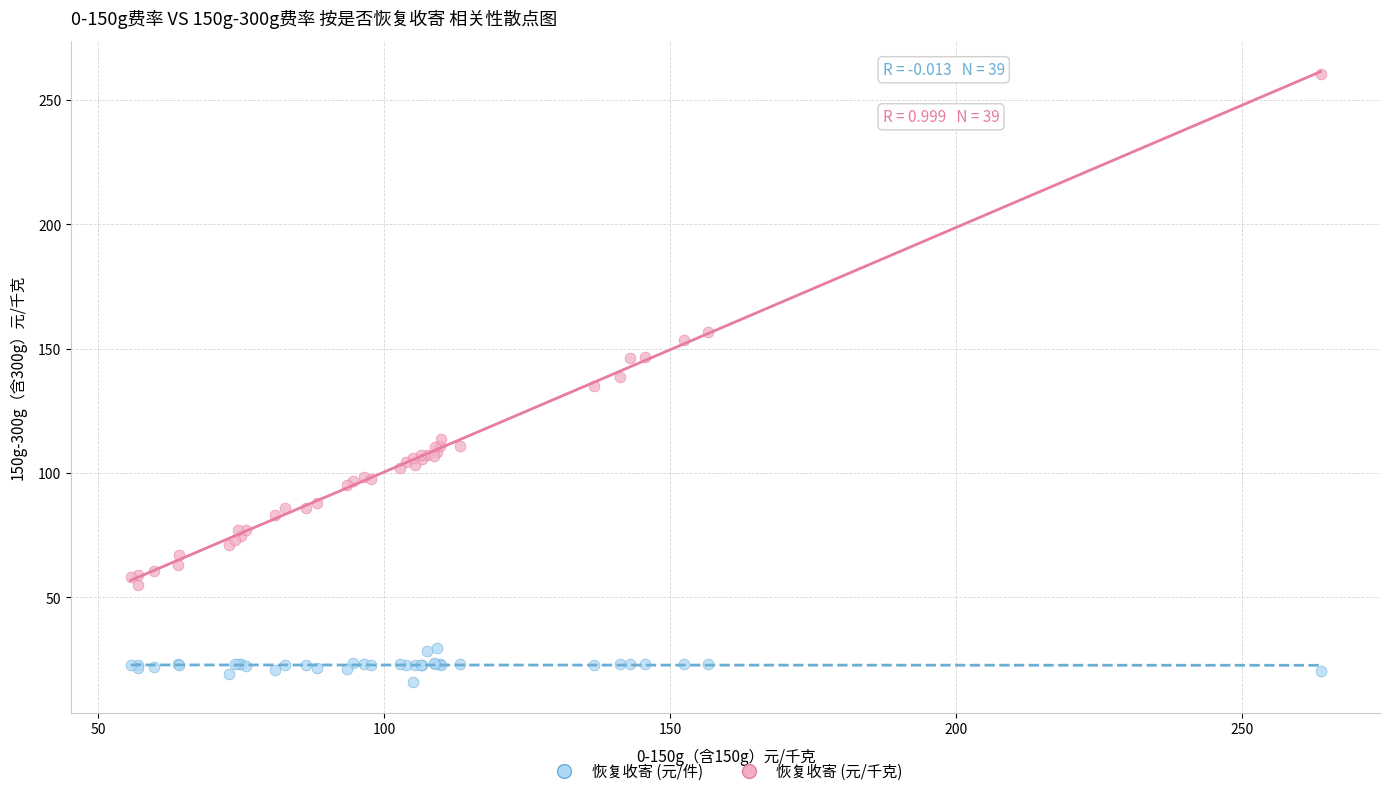

Which series has the widest spread of Y values?

恢复收寄 (元/千克)